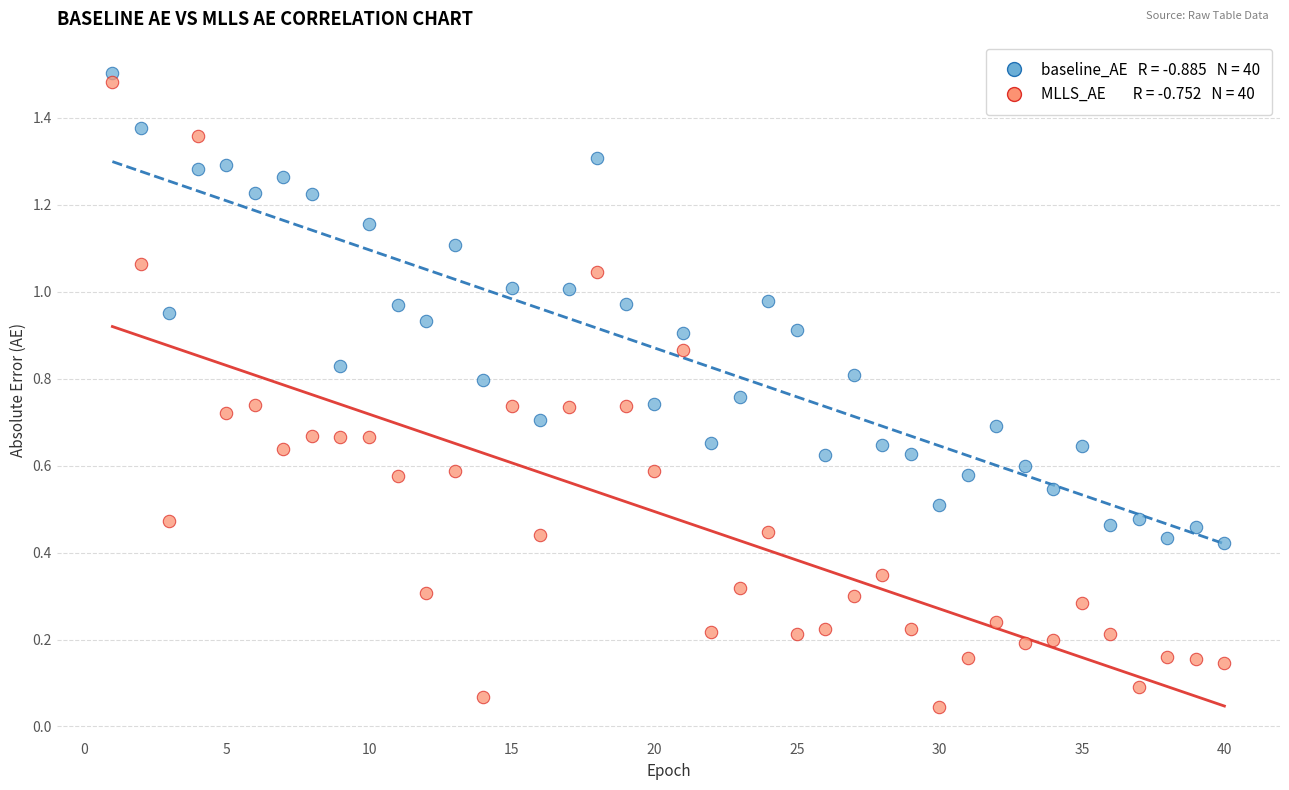

Across all data points, what is the range of X values (max minus min)?

39.0